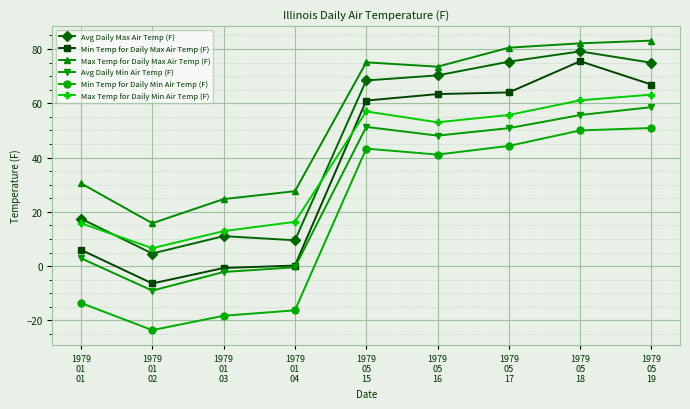

What is the total value across all series at 1979
05
18?

403.5